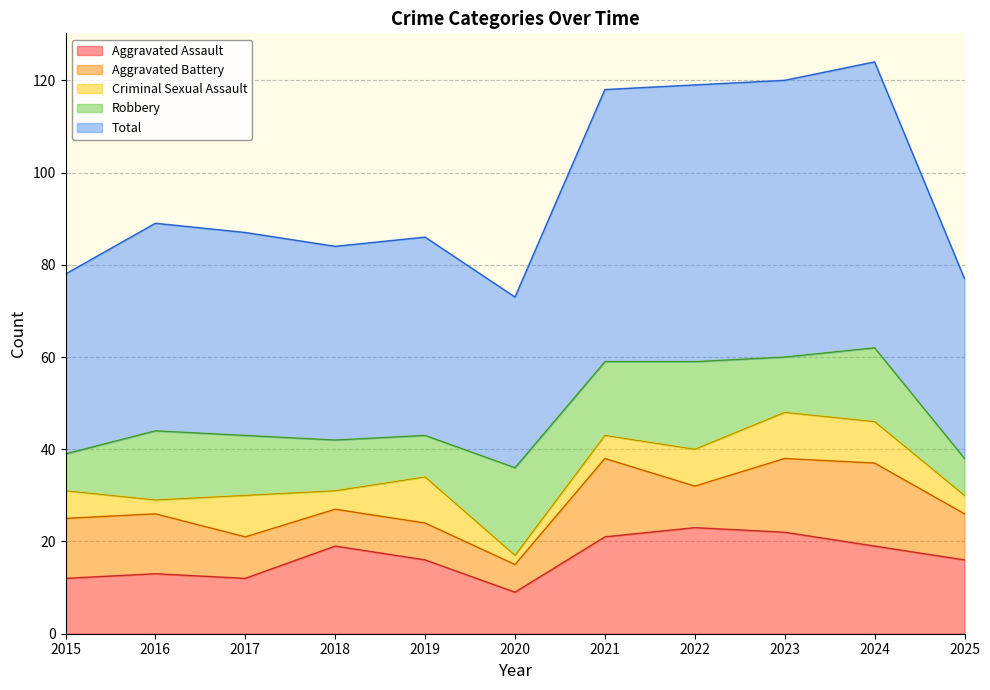

Reading left to right, transcribe all the data shown in this chart.

Aggravated Assault: 2015=12	2016=13	2017=12	2018=19	2019=16	2020=9	2021=21	2022=23	2023=22	2024=19	2025=16
Aggravated Battery: 2015=13	2016=13	2017=9	2018=8	2019=8	2020=6	2021=17	2022=9	2023=16	2024=18	2025=10
Criminal Sexual Assault: 2015=6	2016=3	2017=9	2018=4	2019=10	2020=2	2021=5	2022=8	2023=10	2024=9	2025=4
Robbery: 2015=8	2016=15	2017=13	2018=11	2019=9	2020=19	2021=16	2022=19	2023=12	2024=16	2025=8
Total: 2015=39	2016=45	2017=44	2018=42	2019=43	2020=37	2021=59	2022=60	2023=60	2024=62	2025=39